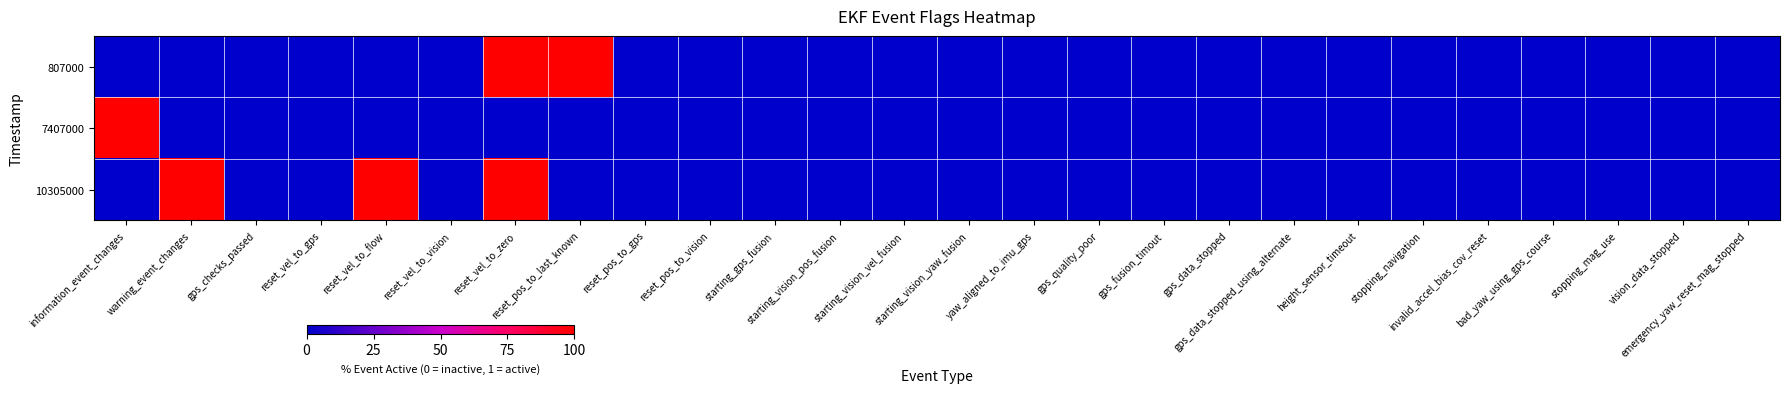

List the series in order of their peak value, highest first.

807000, 7407000, 10305000